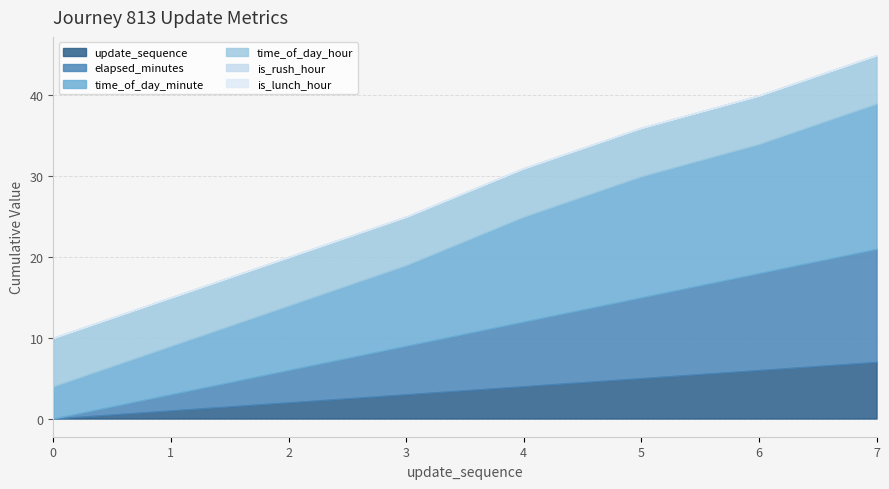

Where is update_sequence nearest to the value 3?

3